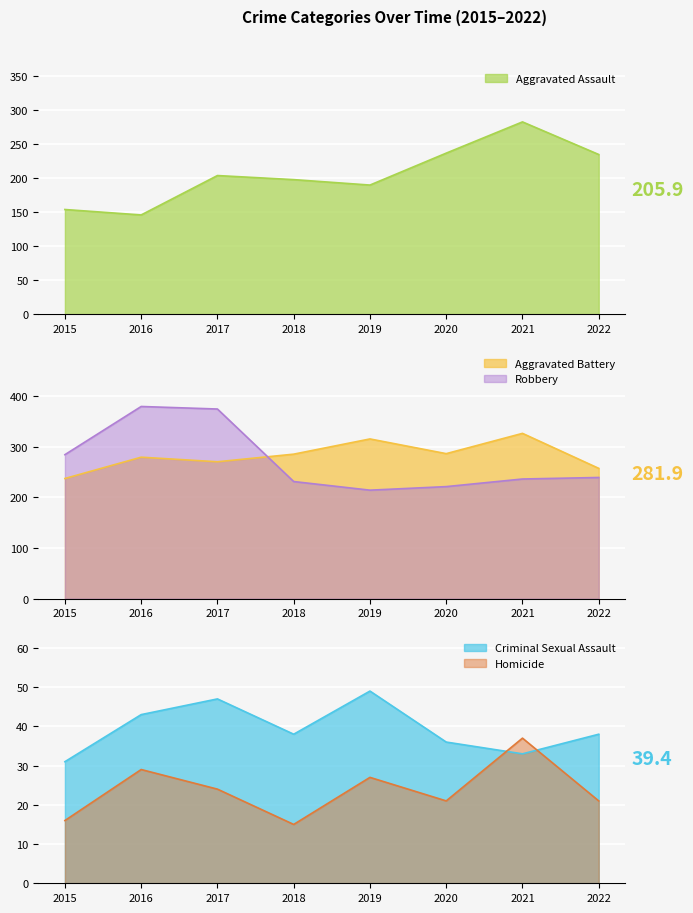

Which series changed the most between 2015 and 2020?

Aggravated Assault